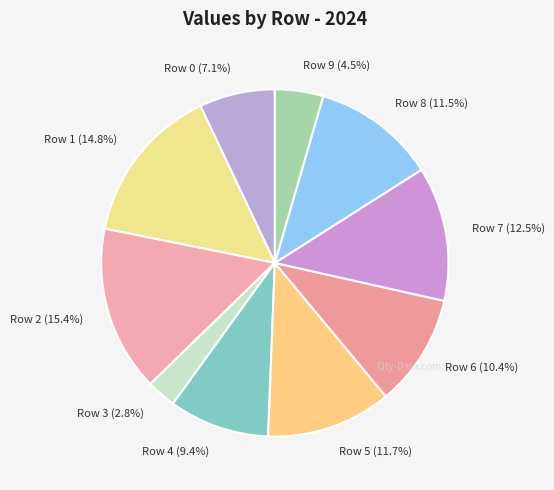

To the nearest percent, what is the difference between the largest and smallest slice percentages?

13%